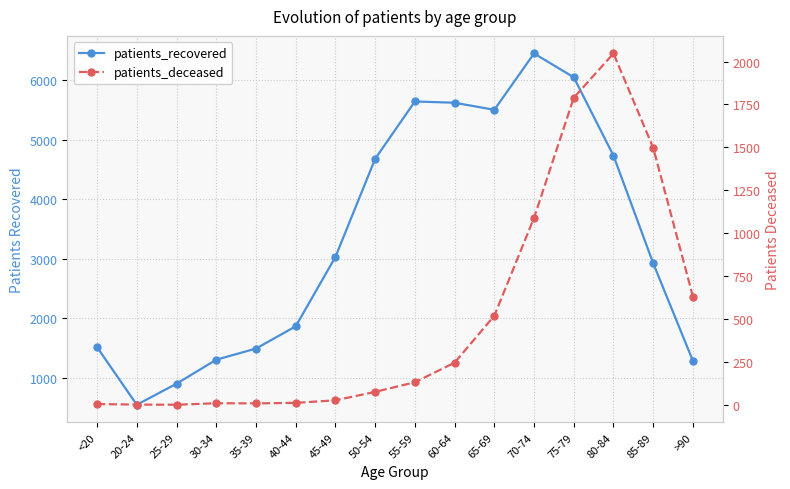

How many lines are shown in the chart?

2